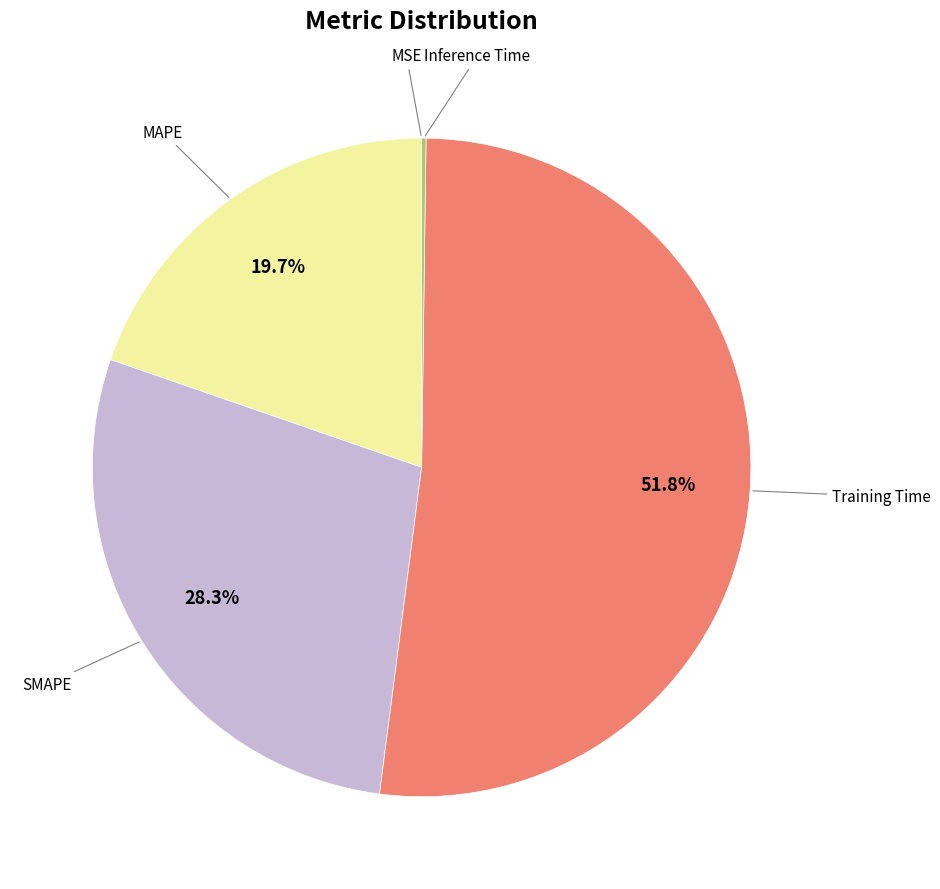

Does any single category account for the majority?

Yes